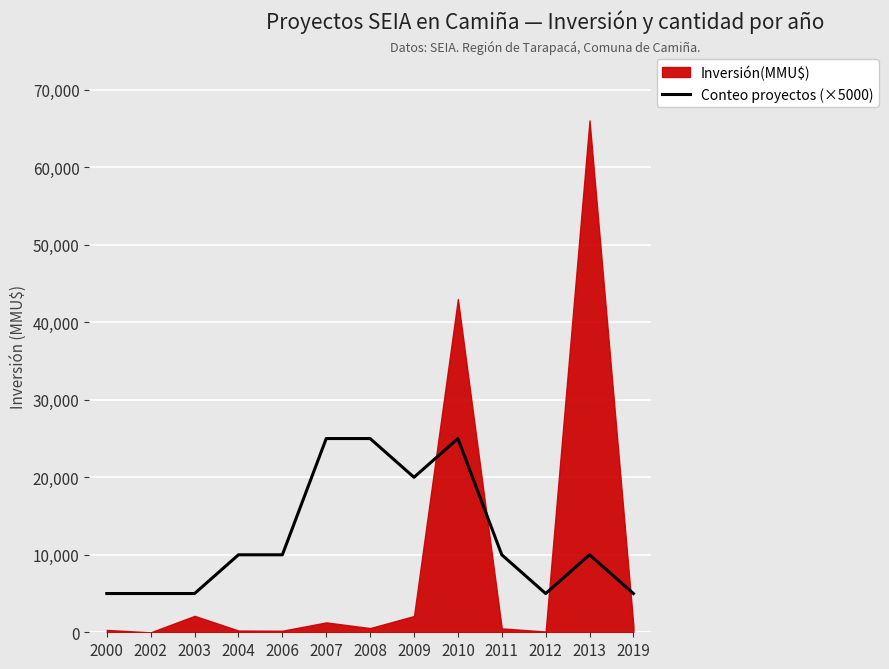

Is it true that Conteo proyectos (×5000) equals 10000 at 2006?

True